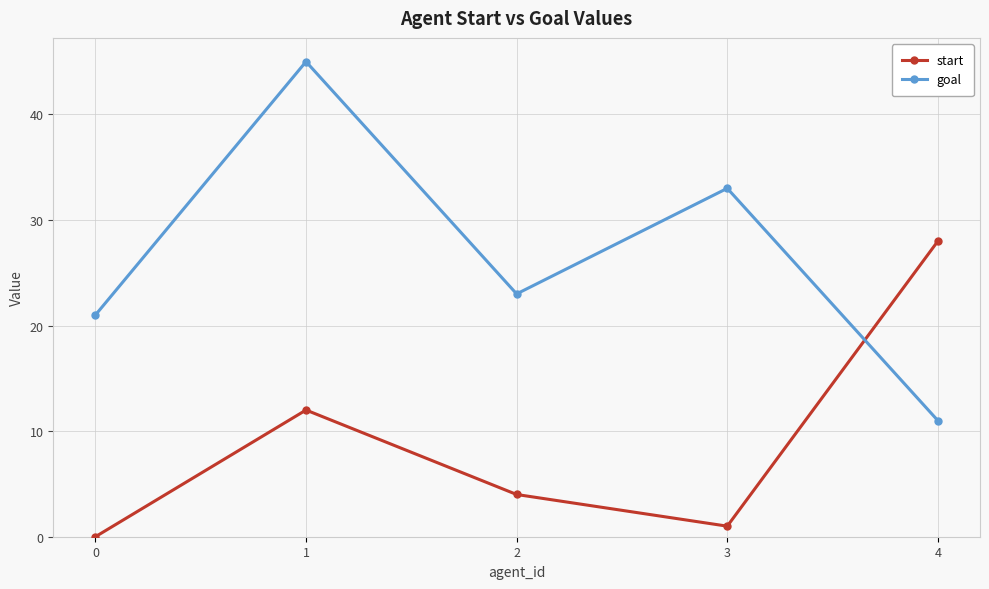

The value of goal at 1 is 67. True or false?

False